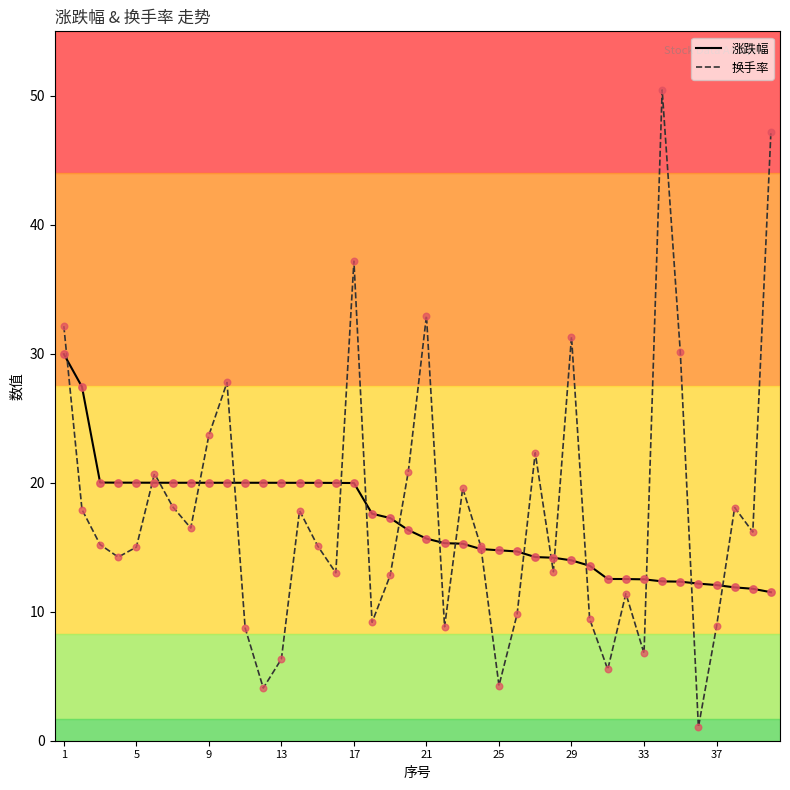

Which series has the widest spread of values?

换手率